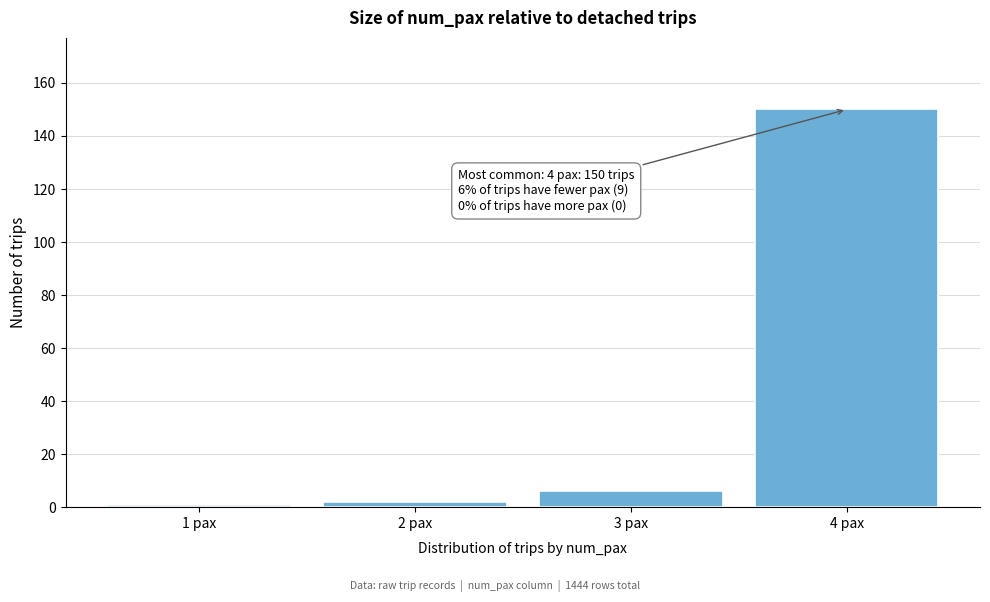

Reading left to right, list all the values displayed in this chart.

1 pax=1	2 pax=2	3 pax=6	4 pax=150